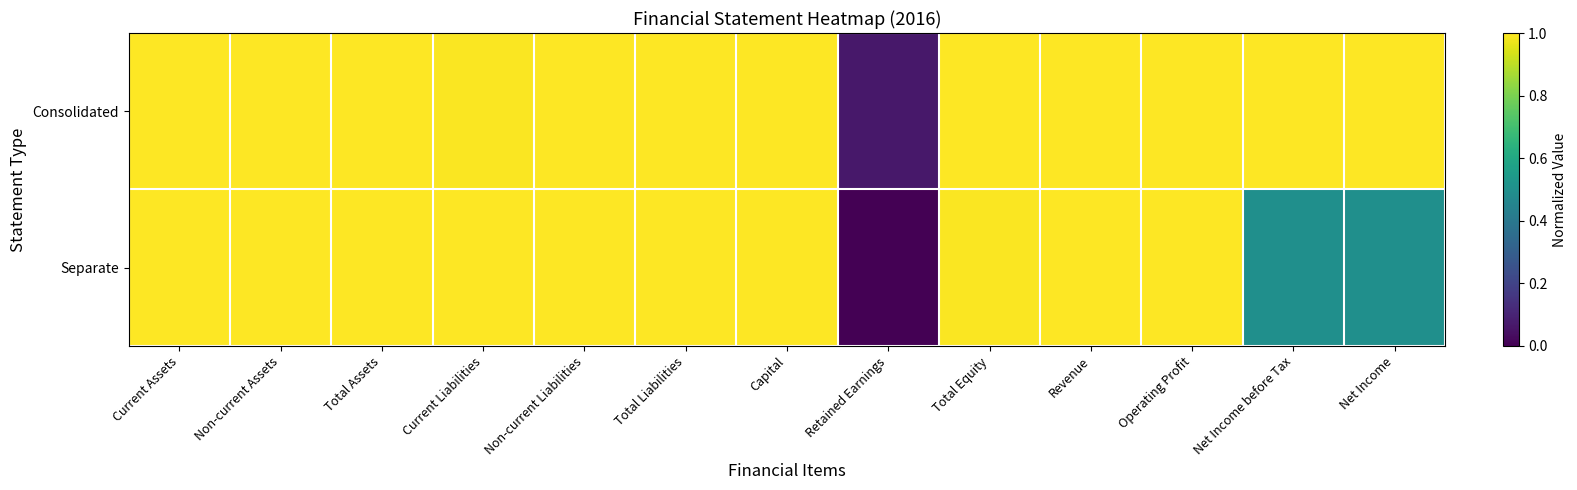

At which category is the sum across all series the highest?

Non-current Liabilities